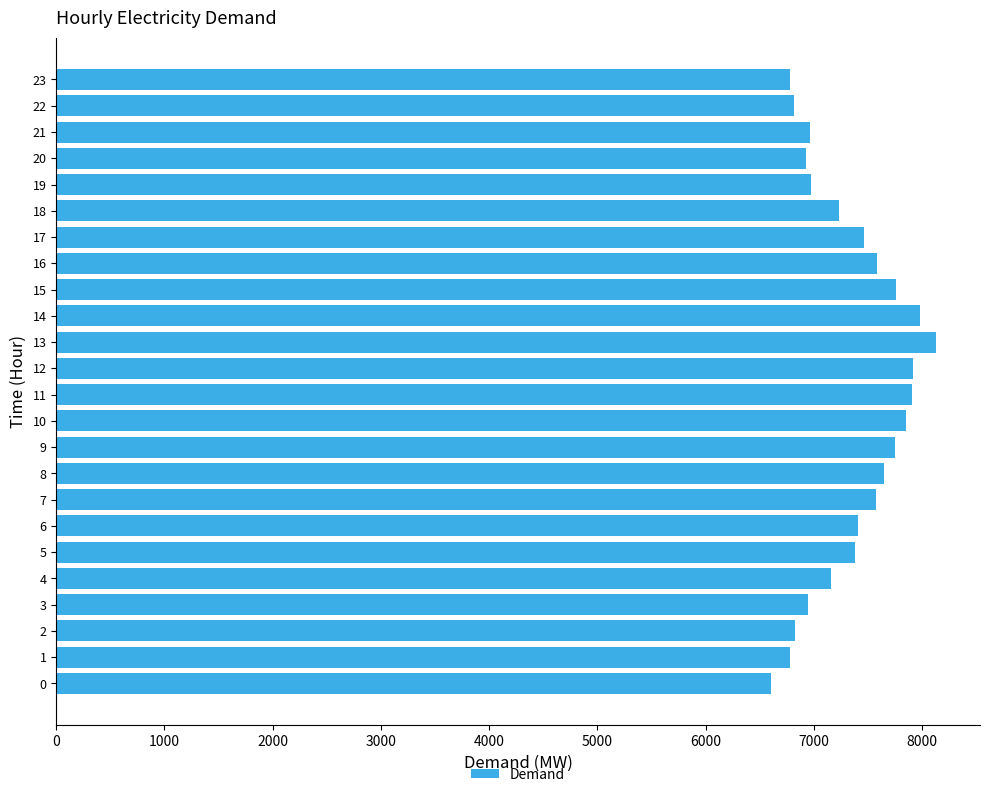

What is the minimum value shown in the chart?

6605